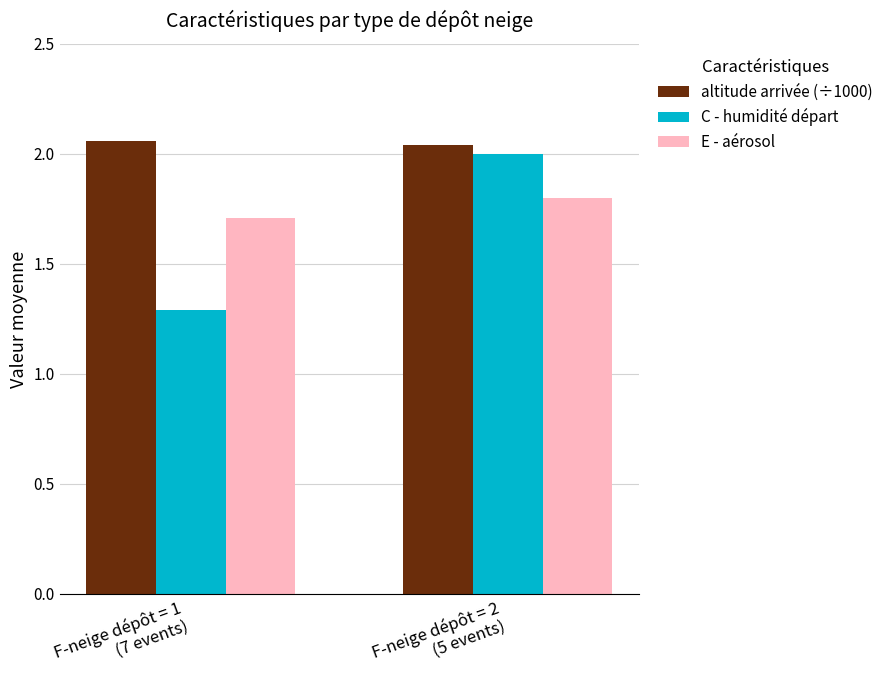

What is the value of the E - aérosol bar at the 1st from the left?

1.7